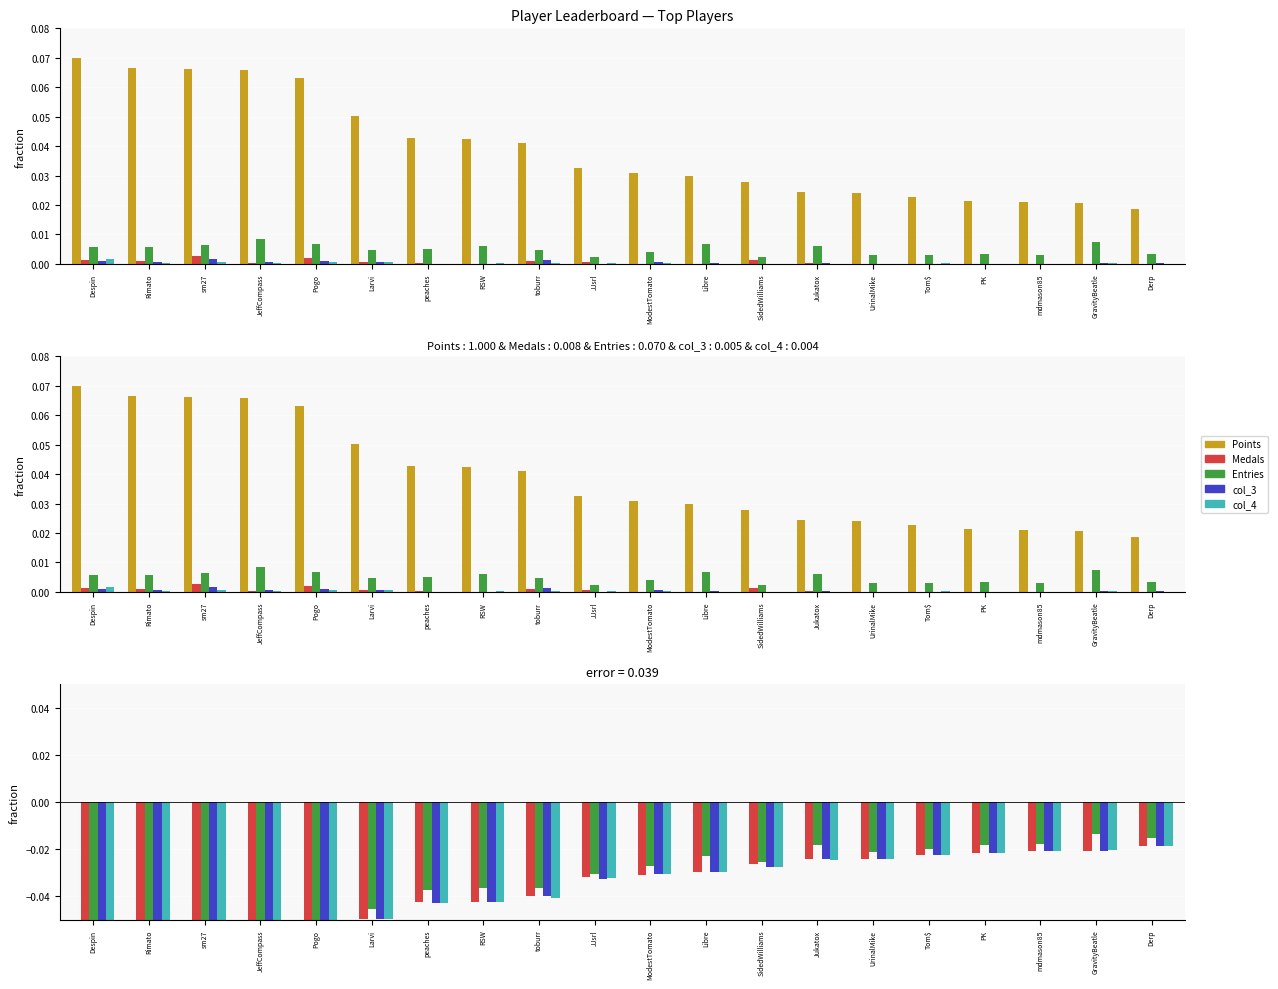

Reading right to left, what are all the values shown in this chart?

Points: Derp=0.0	GravityBeatle=0.0	mdmason85=0.0	PK=0.0	Tom$=0.0	UrinalMike=0.0	Jukatox=0.0	SidedWilliams=0.0	Libre=0.0	ModestTomato=0.0	JJsrl=0.0	toburr=0.0	RSW=0.0	peaches=0.0	Larvi=0.0	Pogo=0.0	JeffCompass=0.0	sm27=0.0	Rimato=0.0	Despin=0.0
Medals: Derp=-0.0	GravityBeatle=-0.0	mdmason85=-0.0	PK=-0.0	Tom$=-0.0	UrinalMike=-0.0	Jukatox=-0.0	SidedWilliams=-0.0	Libre=-0.0	ModestTomato=-0.0	JJsrl=-0.0	toburr=-0.0	RSW=-0.0	peaches=-0.0	Larvi=-0.0	Pogo=-0.1	JeffCompass=-0.1	sm27=-0.1	Rimato=-0.1	Despin=-0.1
Entries: Derp=-0.0	GravityBeatle=-0.0	mdmason85=-0.0	PK=-0.0	Tom$=-0.0	UrinalMike=-0.0	Jukatox=-0.0	SidedWilliams=-0.0	Libre=-0.0	ModestTomato=-0.0	JJsrl=-0.0	toburr=-0.0	RSW=-0.0	peaches=-0.0	Larvi=-0.0	Pogo=-0.1	JeffCompass=-0.1	sm27=-0.1	Rimato=-0.1	Despin=-0.1
col_3: Derp=-0.0	GravityBeatle=-0.0	mdmason85=-0.0	PK=-0.0	Tom$=-0.0	UrinalMike=-0.0	Jukatox=-0.0	SidedWilliams=-0.0	Libre=-0.0	ModestTomato=-0.0	JJsrl=-0.0	toburr=-0.0	RSW=-0.0	peaches=-0.0	Larvi=-0.0	Pogo=-0.1	JeffCompass=-0.1	sm27=-0.1	Rimato=-0.1	Despin=-0.1
col_4: Derp=-0.0	GravityBeatle=-0.0	mdmason85=-0.0	PK=-0.0	Tom$=-0.0	UrinalMike=-0.0	Jukatox=-0.0	SidedWilliams=-0.0	Libre=-0.0	ModestTomato=-0.0	JJsrl=-0.0	toburr=-0.0	RSW=-0.0	peaches=-0.0	Larvi=-0.0	Pogo=-0.1	JeffCompass=-0.1	sm27=-0.1	Rimato=-0.1	Despin=-0.1